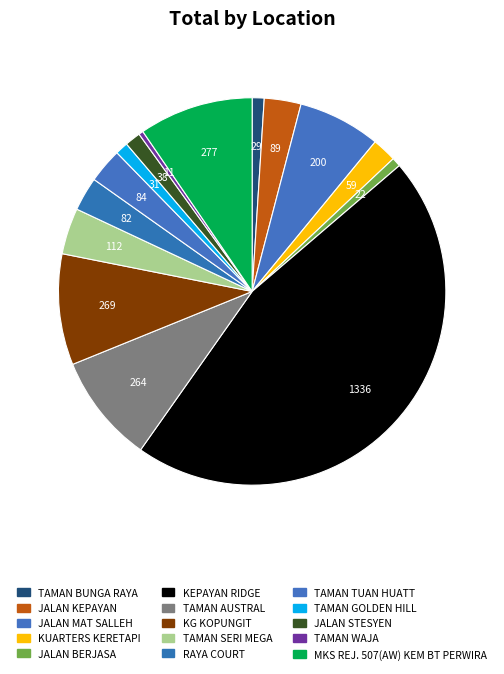

Is it true that TAMAN WAJA is 0% of the pie?

True